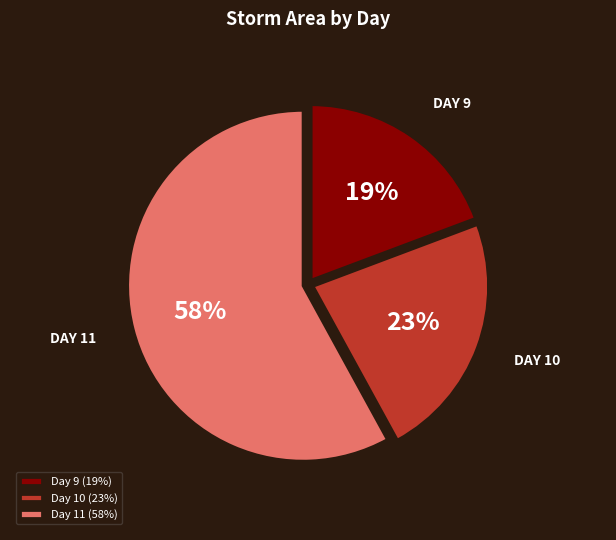

Do Day 9 (19%) and Day 11 (58%) together represent more than half of the pie?

Yes